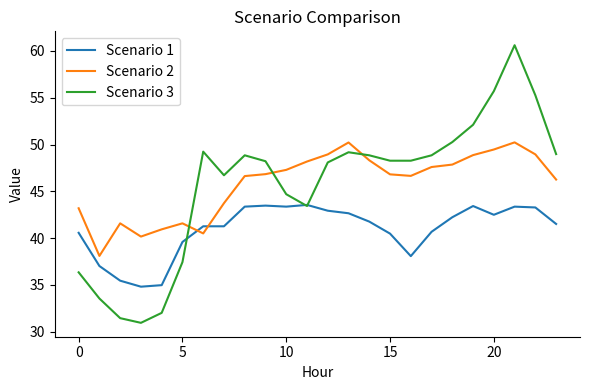

True or false: Scenario 2 and Scenario 1 cross at least once.

True